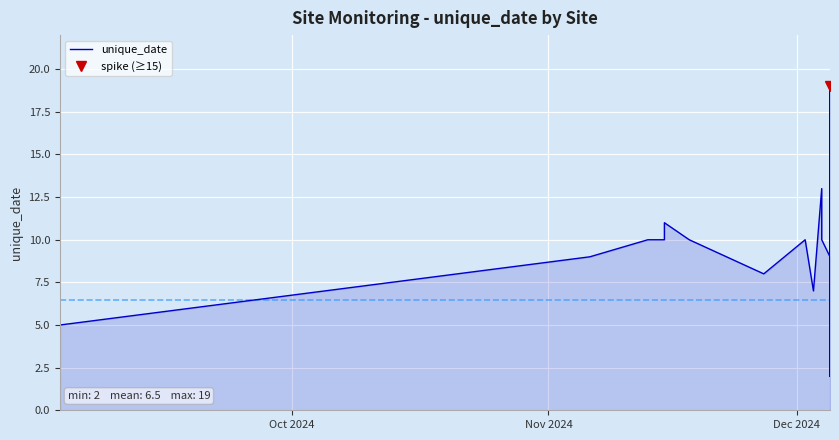

What is the average value?

6